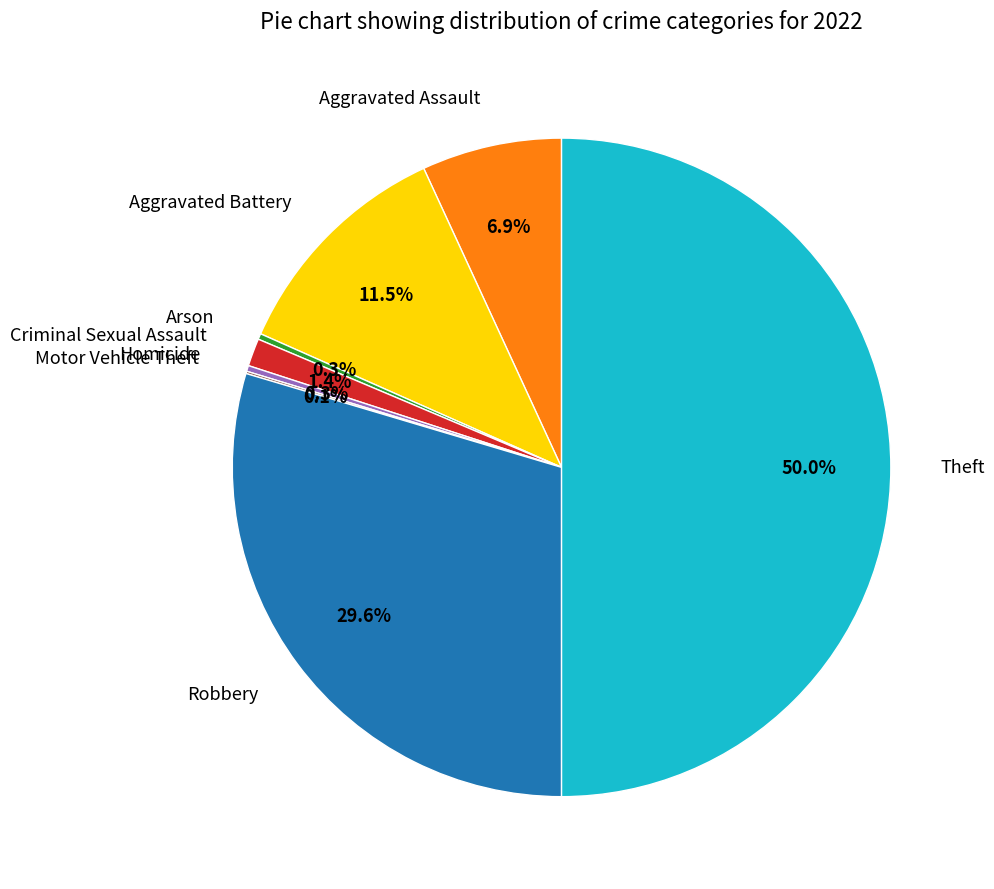

To the nearest percent, what is the average slice percentage?

12%